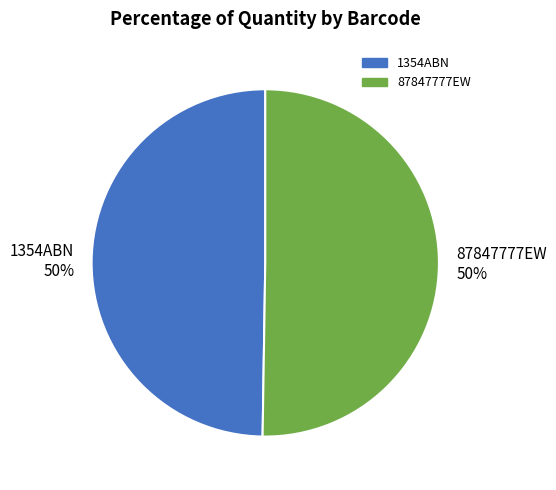

True or false: 87847777EW accounts for 45% of the total.

False